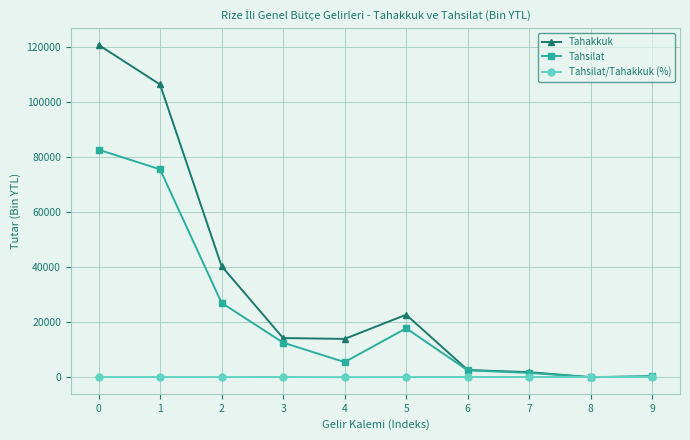

List the series in order of their overall mean, highest first.

Tahakkuk, Tahsilat, Tahsilat/Tahakkuk (%)